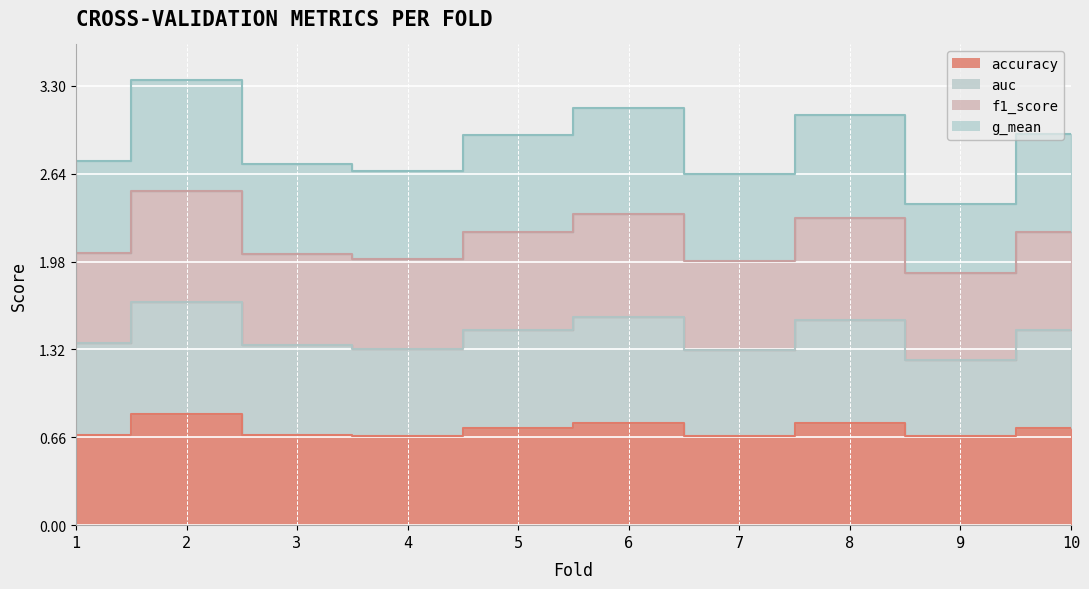

True or false: auc and f1_score intersect in this chart.

False